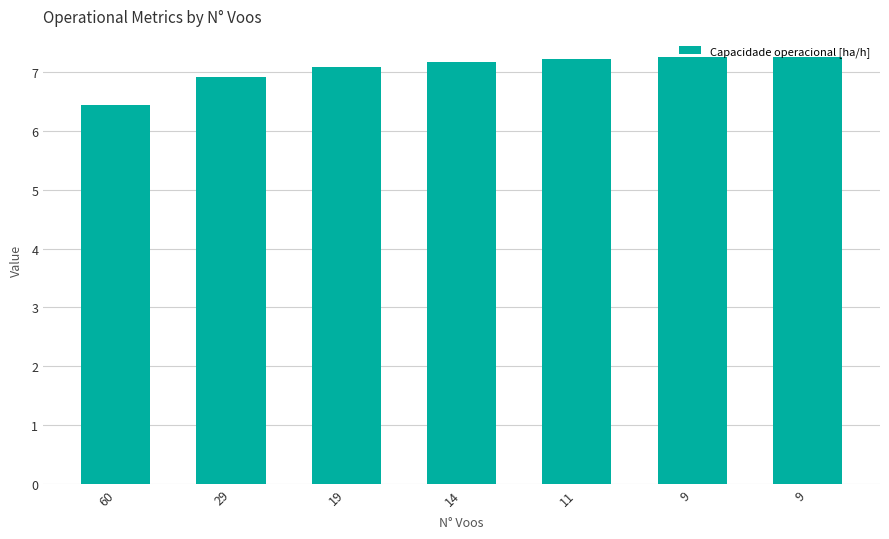

List the labels in order of value, largest first.

9, 9, 11, 14, 19, 29, 60